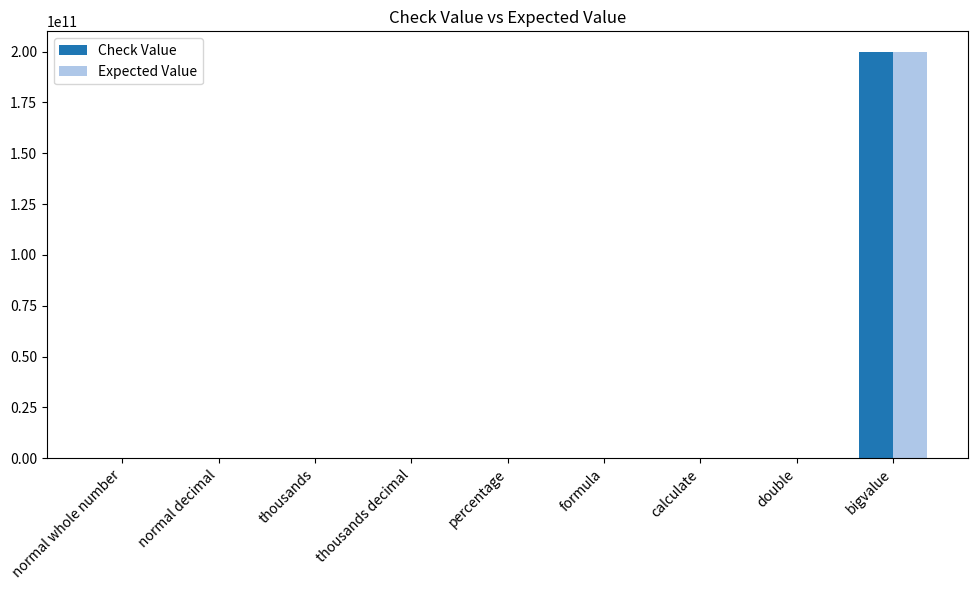

Which category has the highest value across all series?

bigvalue